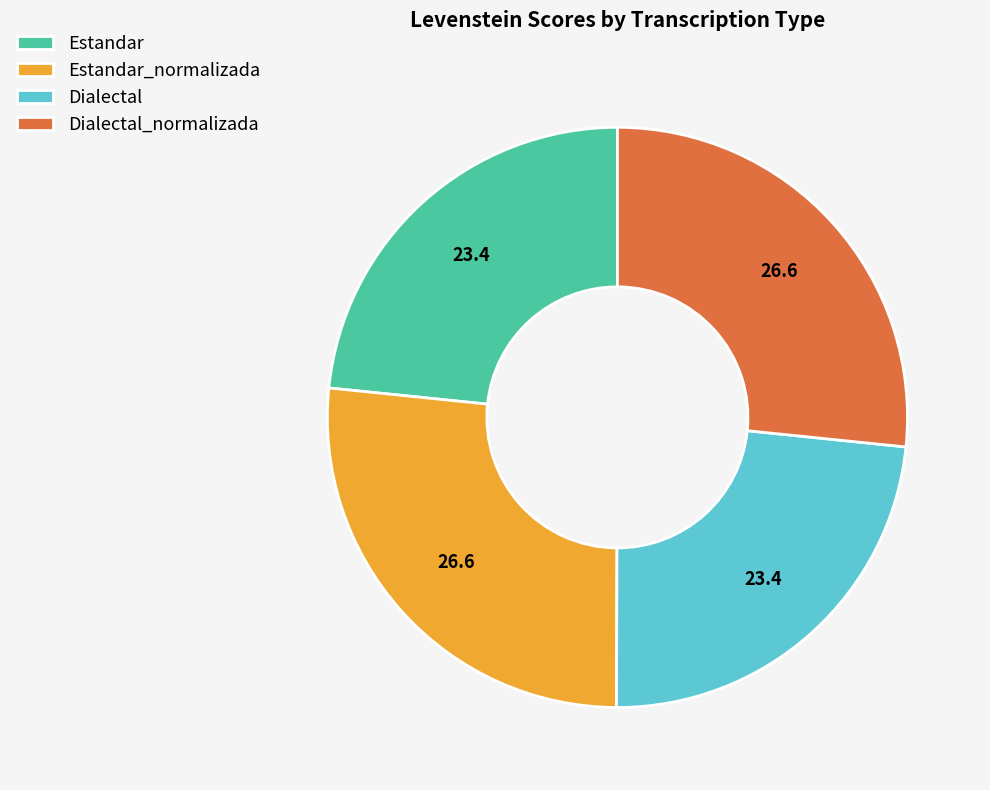

Approximately how many times larger is the value at Dialectal_normalizada compared to Estandar?

1.1